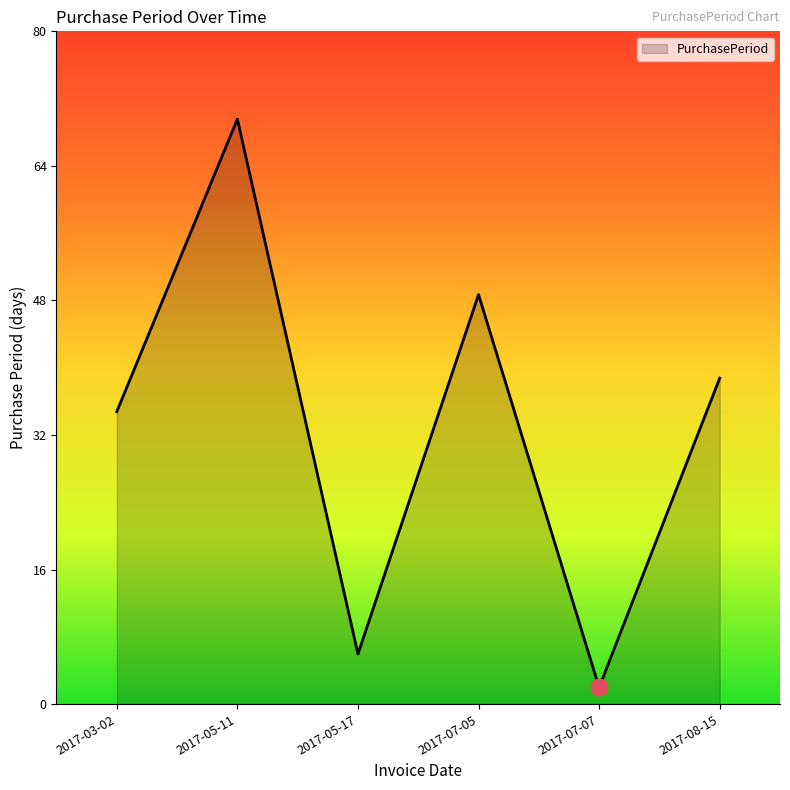

Is it true that the value at 2017-03-02 is 62?

False